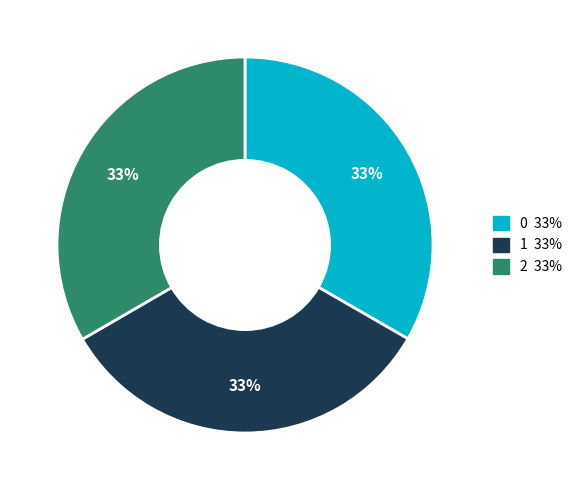

To the nearest percent, what percentage of the pie is 0?

33%